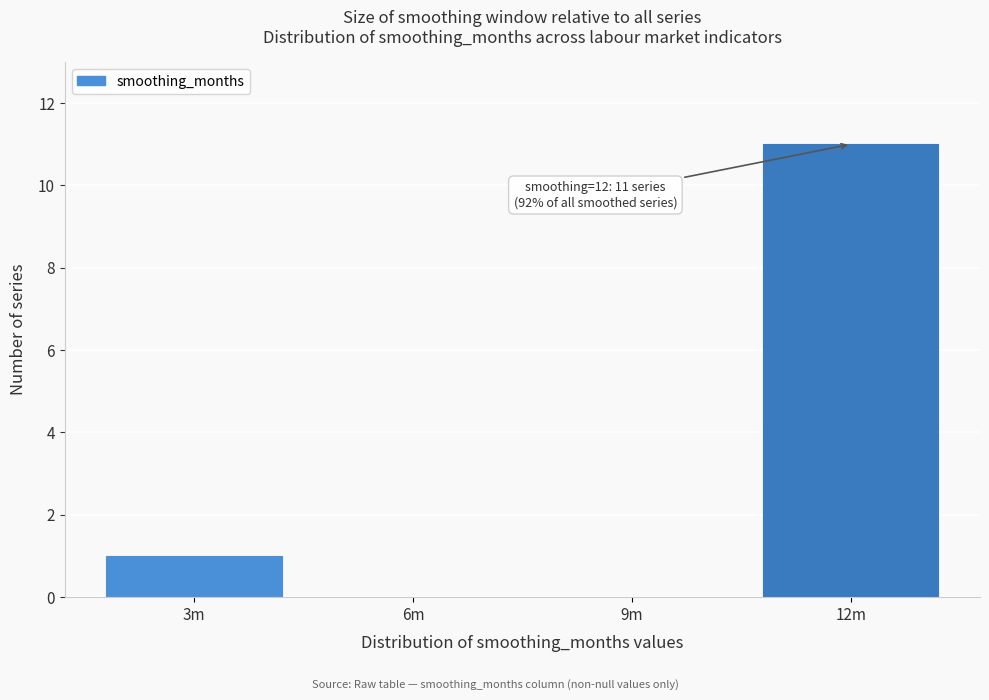

Reading left to right, what are all the values shown in this chart?

3m=1	6m=0	9m=0	12m=11